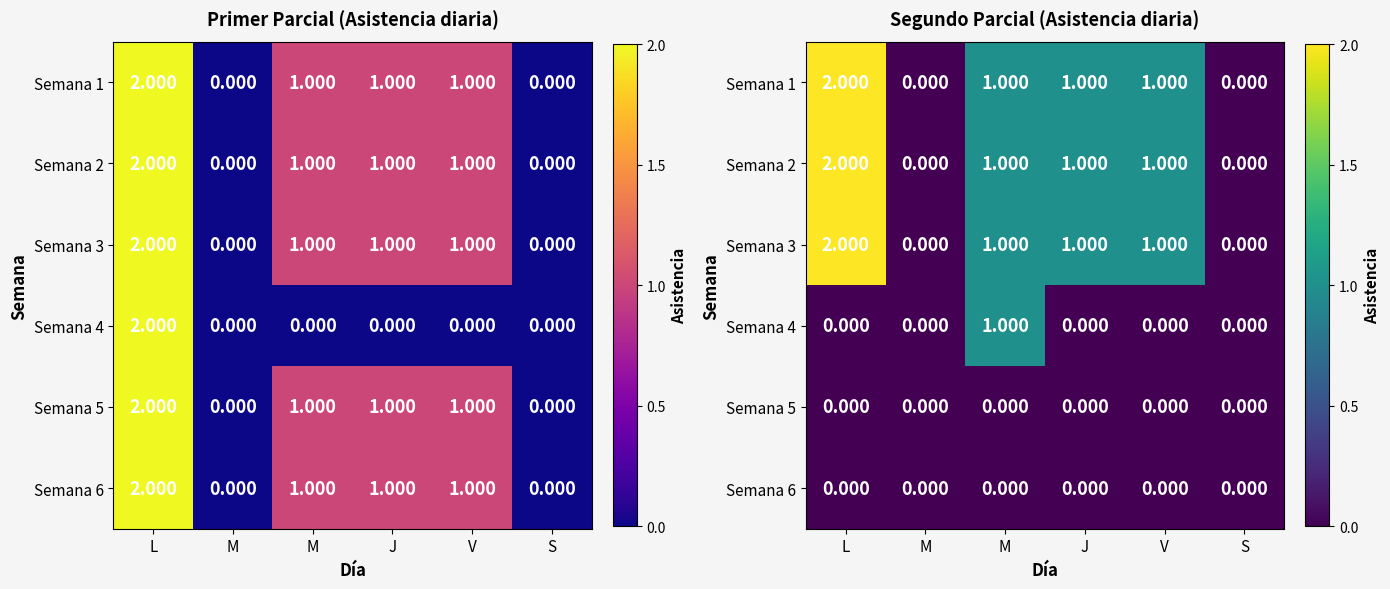

What is the spread (max minus min) of values at J?

1